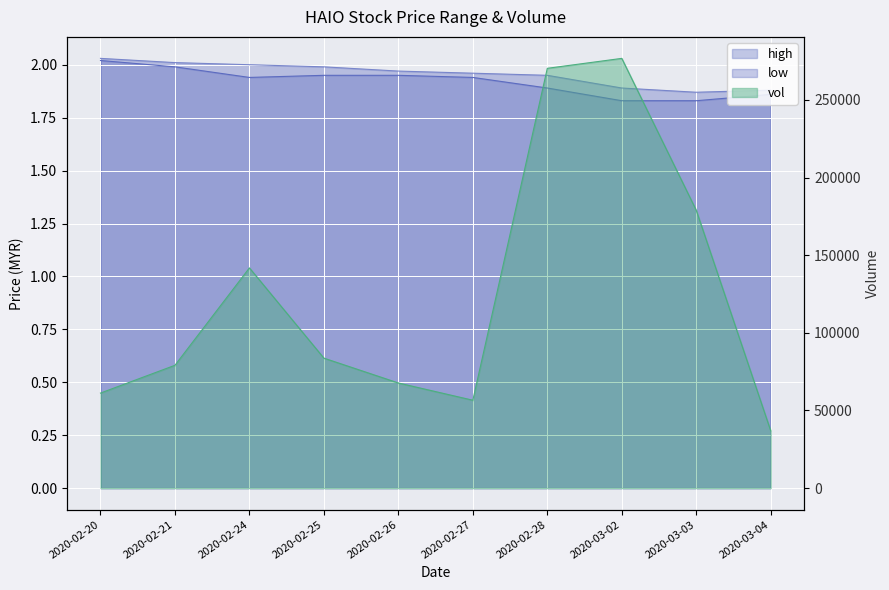

Is it true that vol equals 47107.0 at 2020-02-25?

False